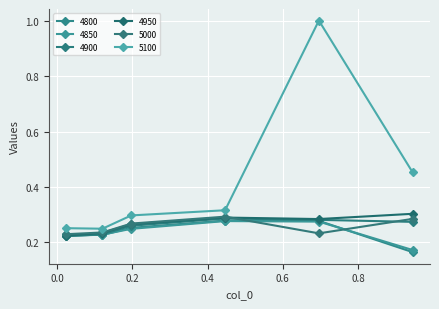

Rank the series by their maximum value, from highest to lowest.

5100, 4950, 5000, 4900, 4800, 4850